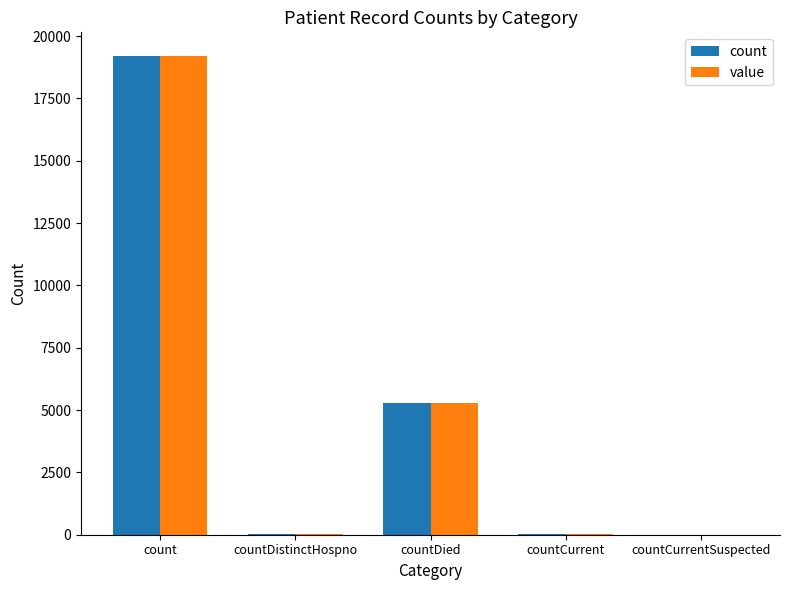

How many categories are shown in the chart?

5